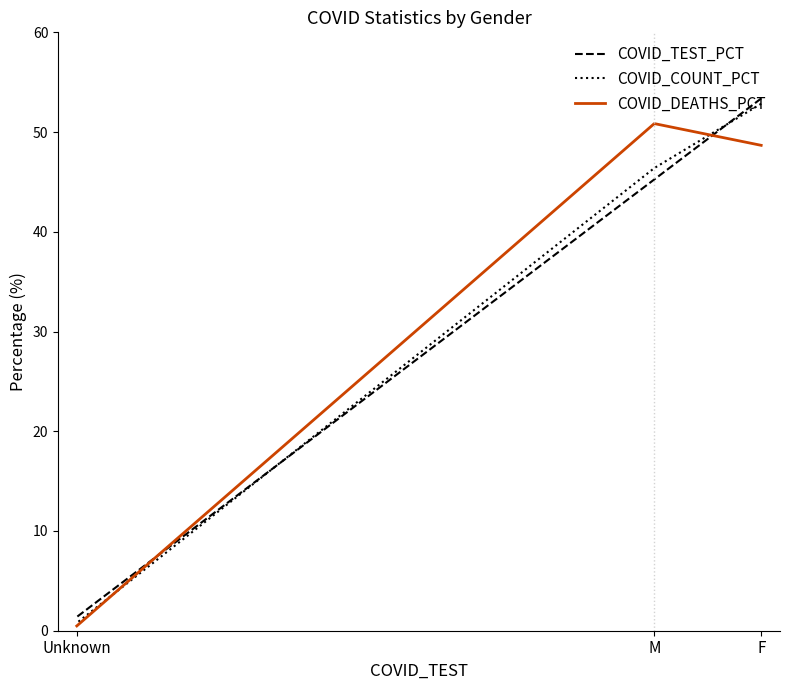

Does the chart display data point markers on the line(s)?

No